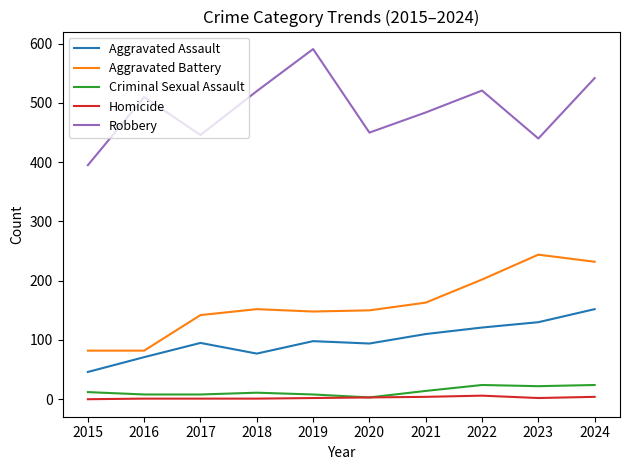

The Robbery series shows 521 at 2022. True or false?

True